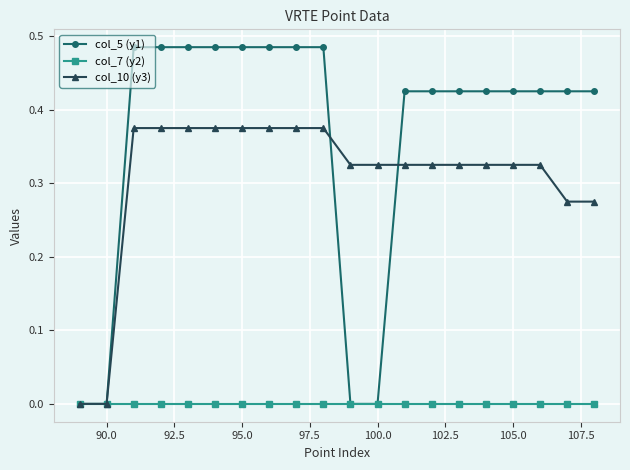

Which series has the largest total across all categories?

col_5 (y1)